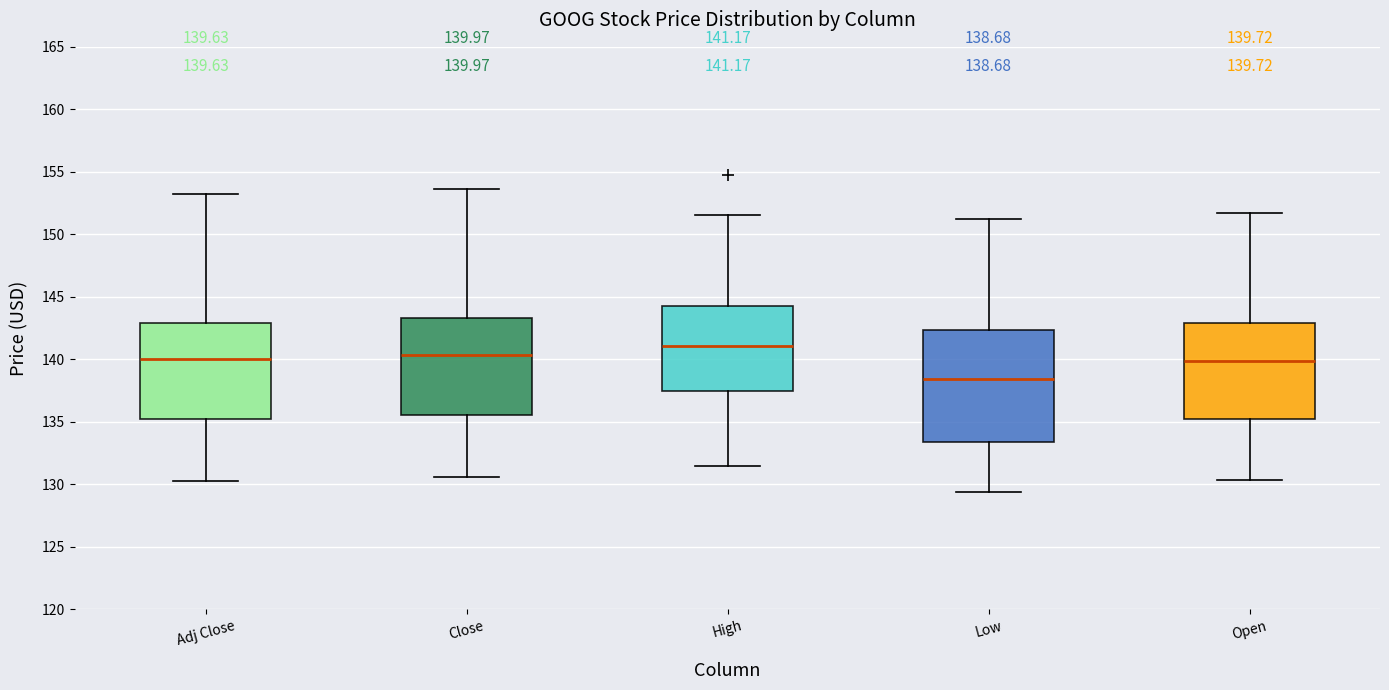

Which box has the highest median line?

High